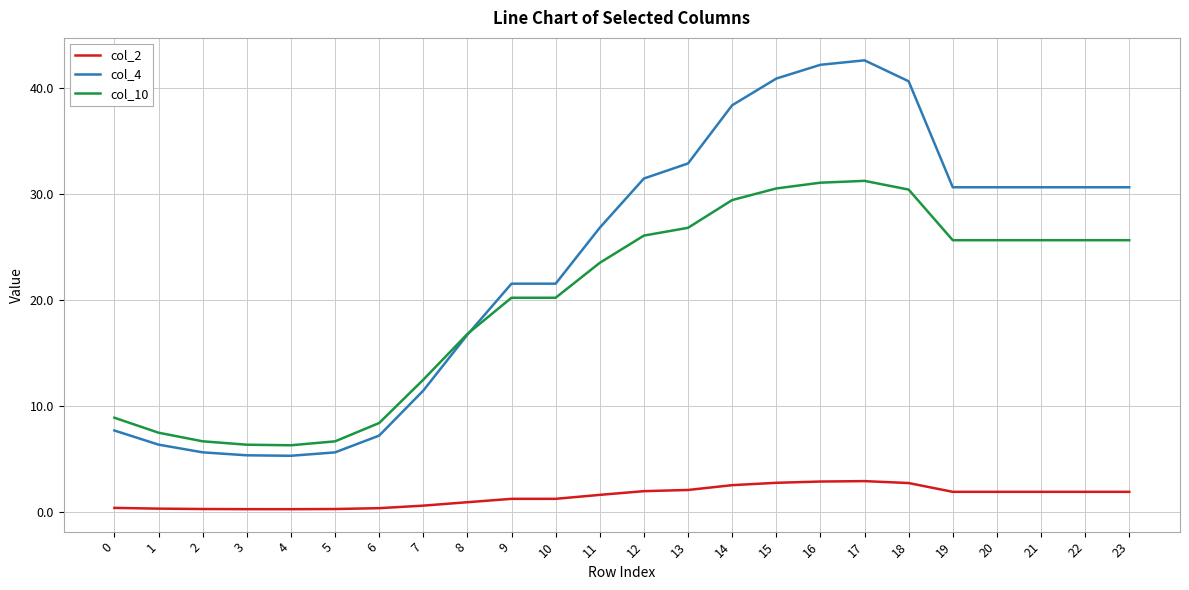

Which series has the widest spread of values?

col_4